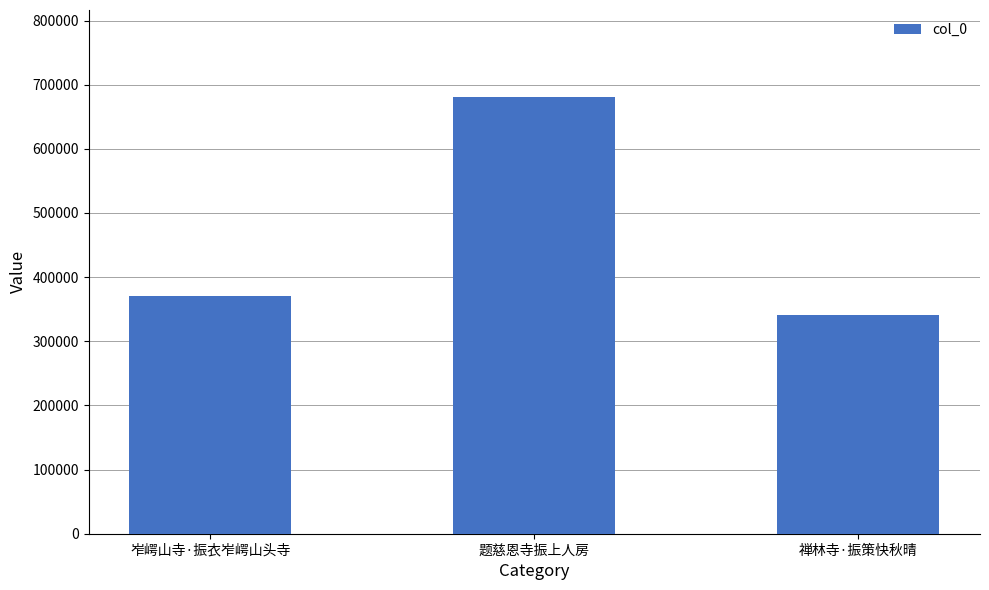

The chart shows a value of 1087348 at 题慈恩寺振上人房. True or false?

False